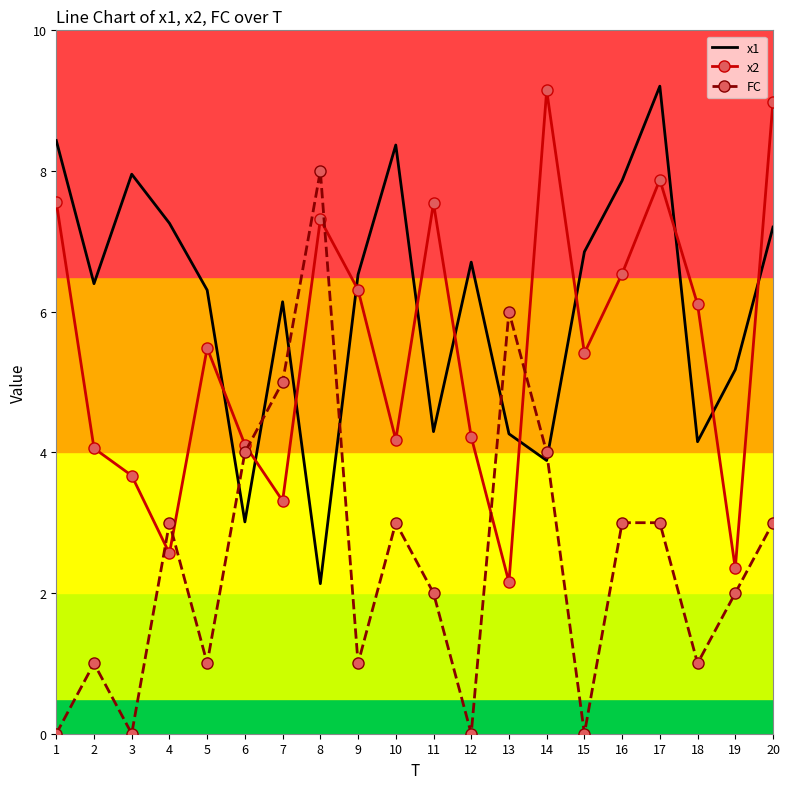

How many times do x1 and FC cross each other?

6